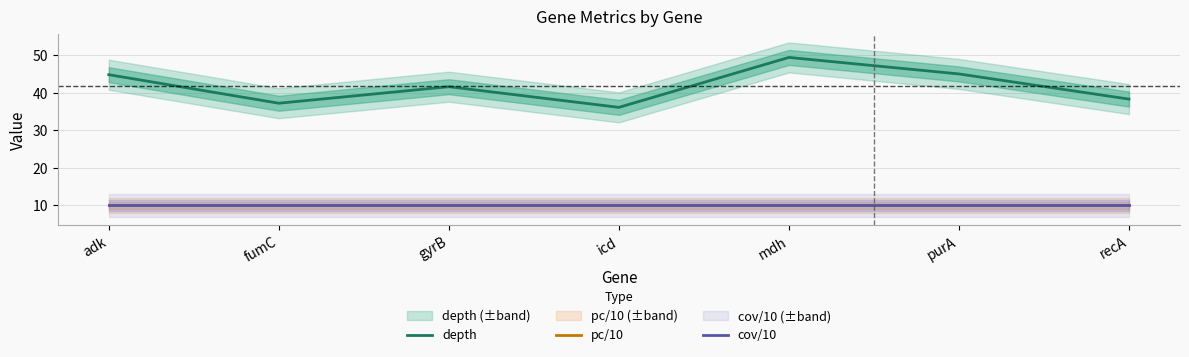

True or false: cov/10 has more than 2 points higher than both neighbors.

False